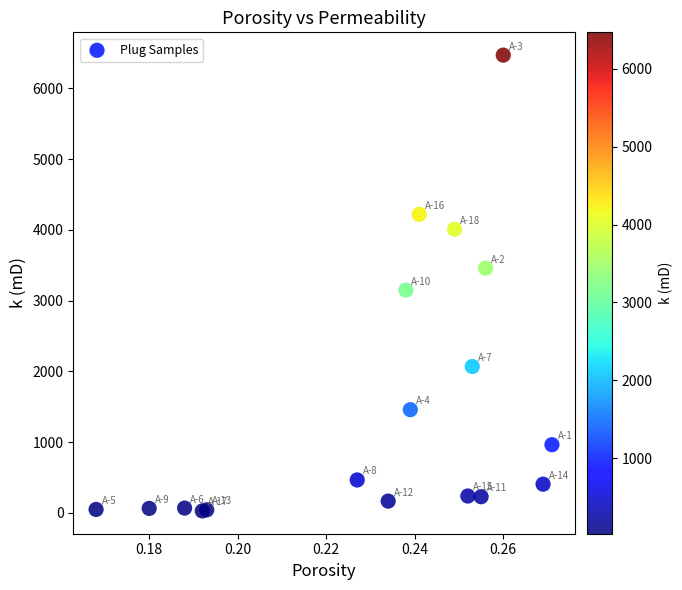

What Y value in the scatter plot is closest to 3249?

3150.0